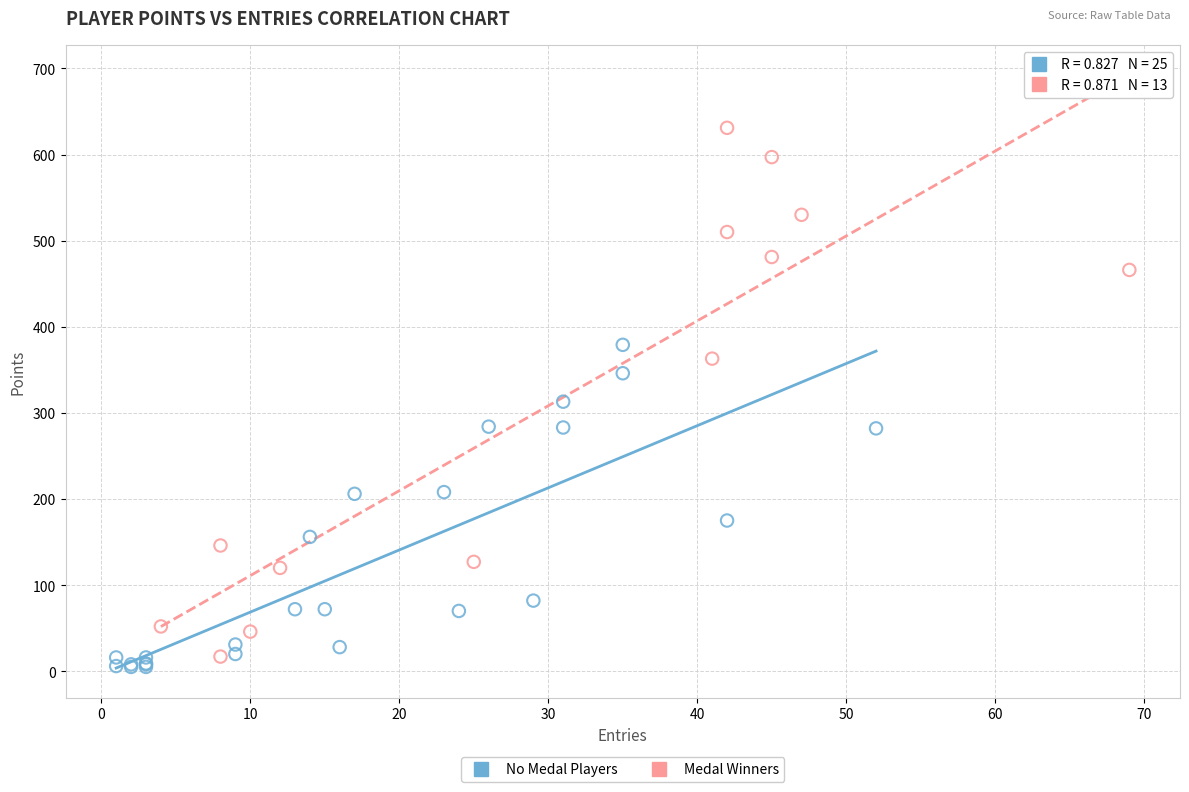

Which series contains the highest Y value?

Medal Winners